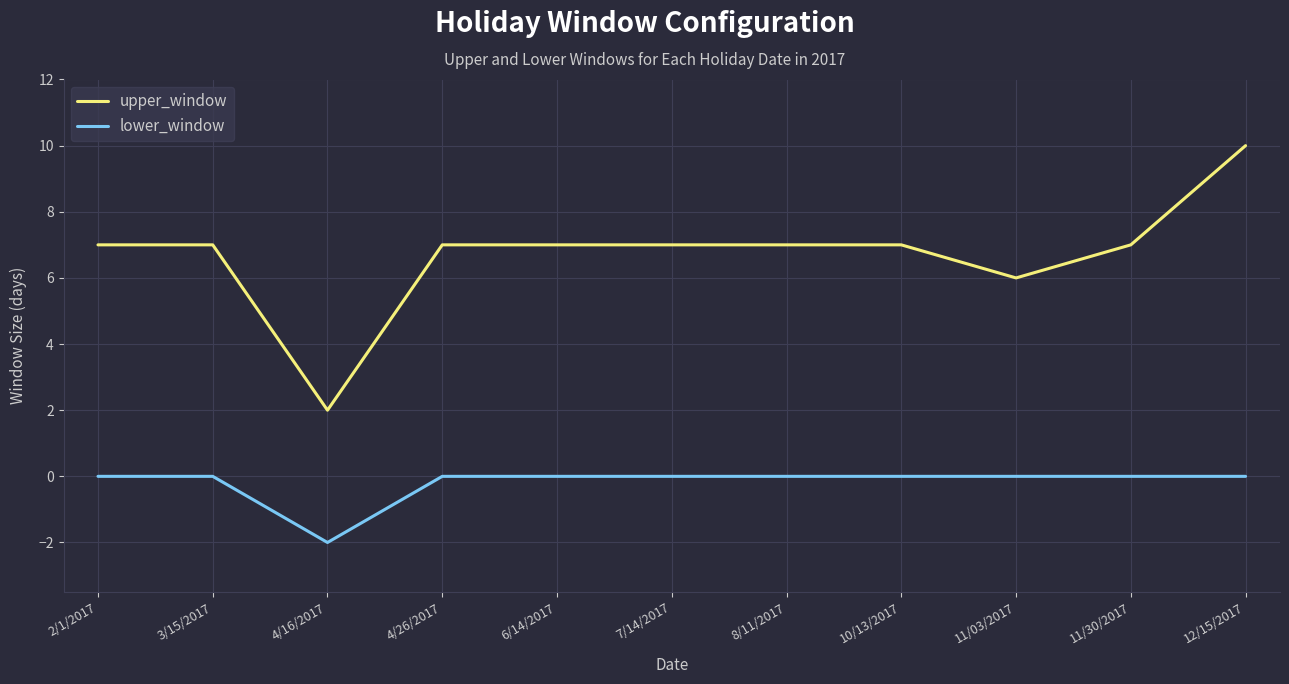

Does the chart have visible grid lines?

Yes